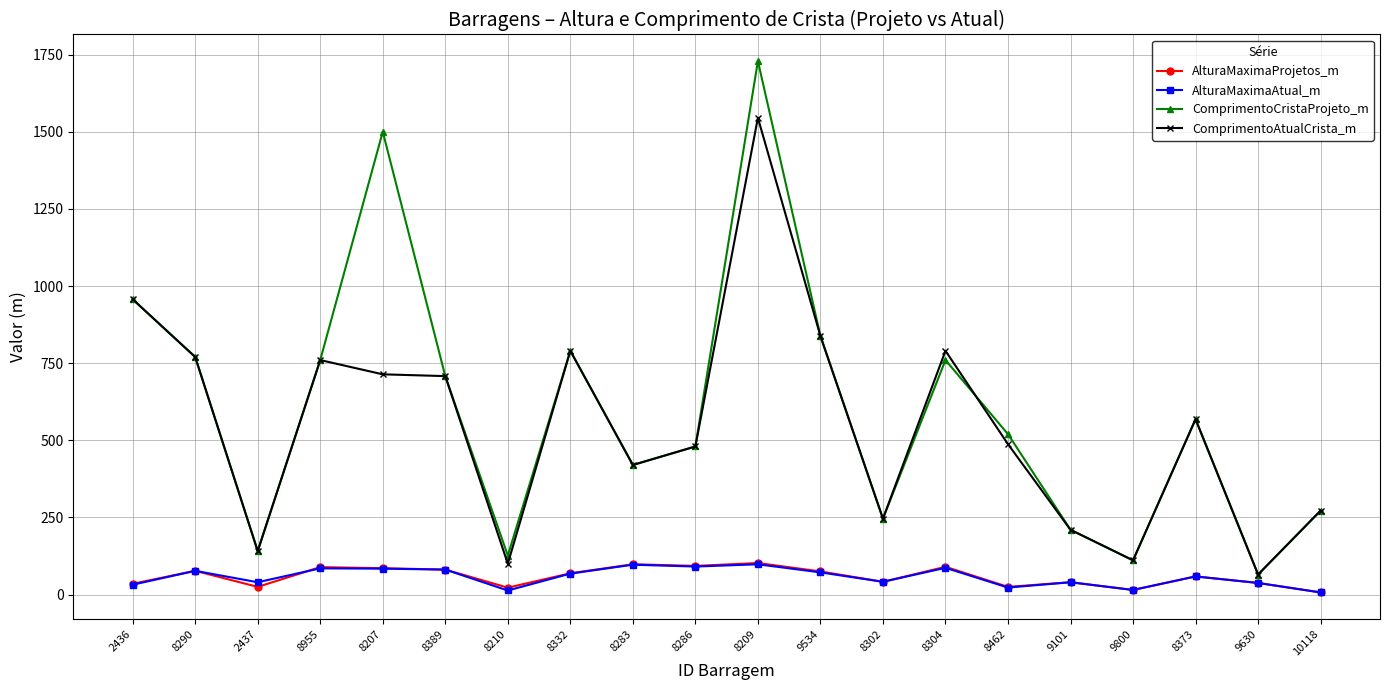

True or false: ComprimentoCristaProjeto_m has more than 0 interior local peaks.

True